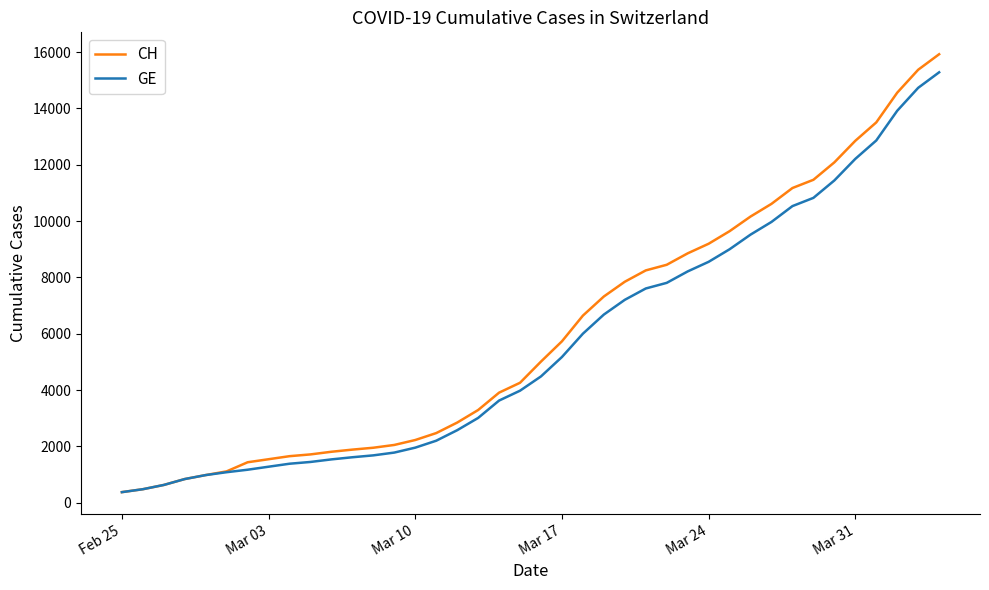

What is the maximum value for GE?

15284